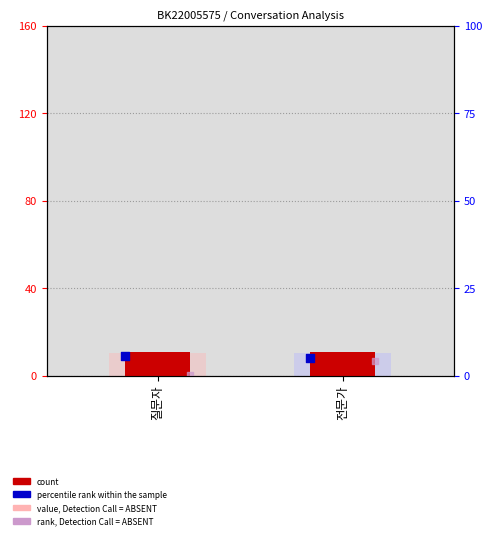

Which series has the largest total across all categories?

count